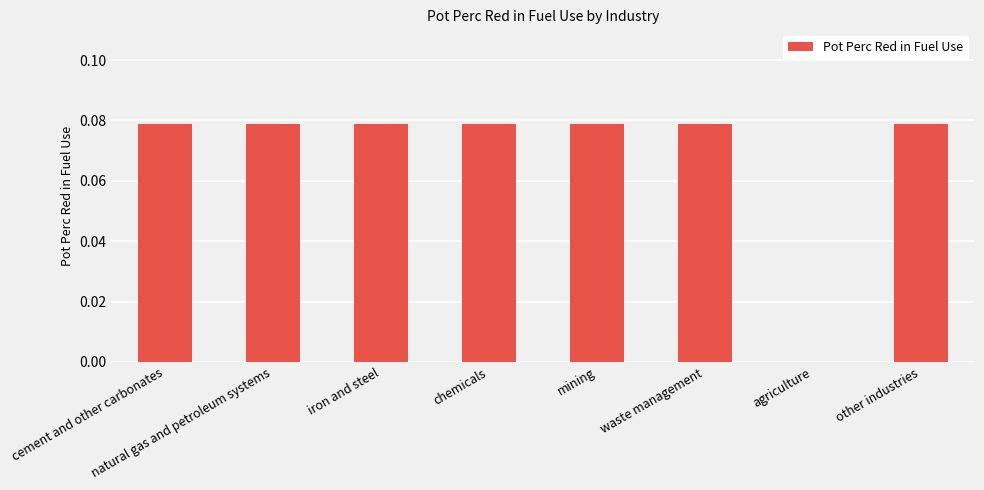

What is the sum of all values?

0.6